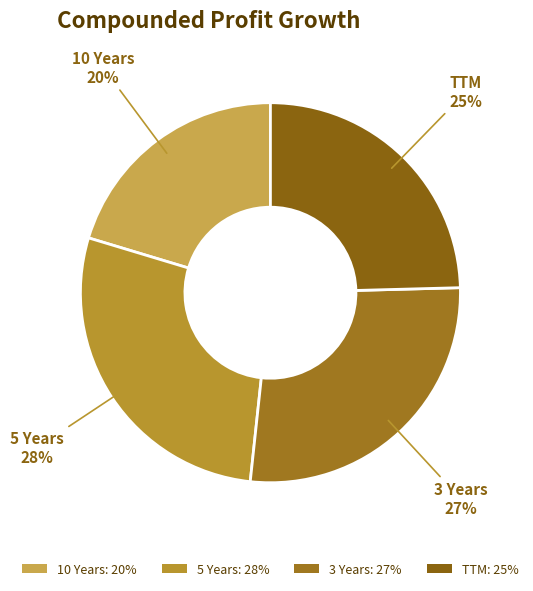

What is the largest slice in the pie chart?

5 Years